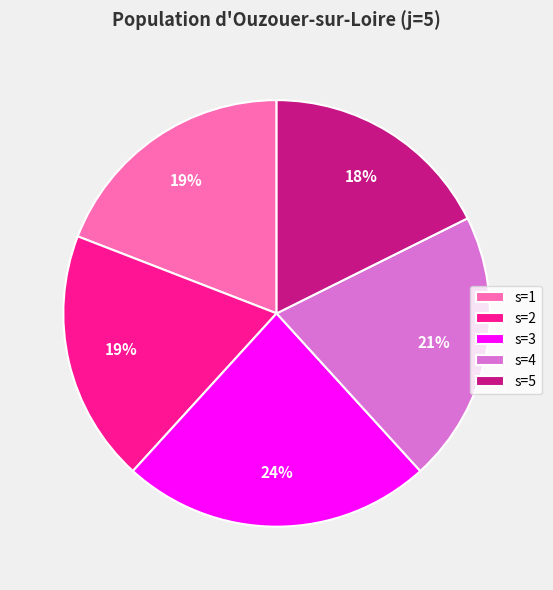

To the nearest percent, what portion does s=2 represent?

19%